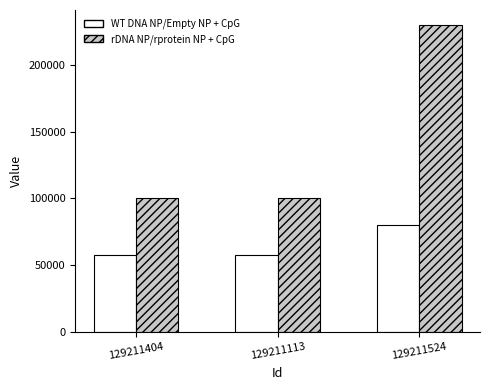

Read the rDNA NP/rprotein NP + CpG value at 129211113.

100109